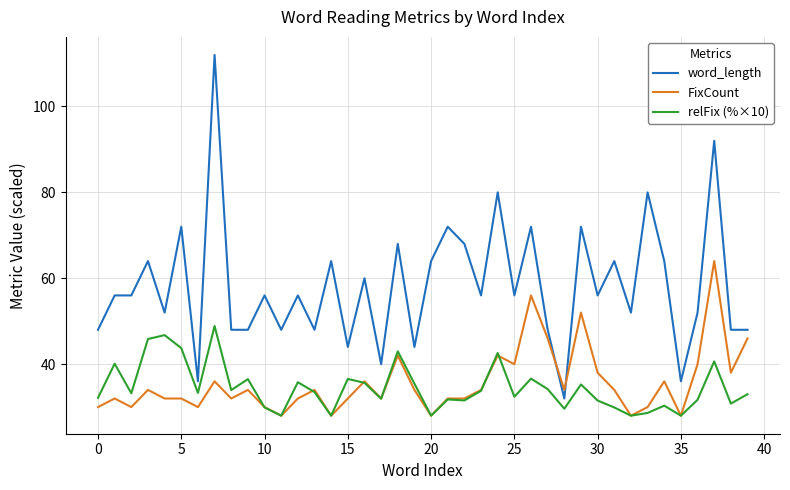

Rank the series by their maximum value, from lowest to highest.

relFix (%×10), FixCount, word_length